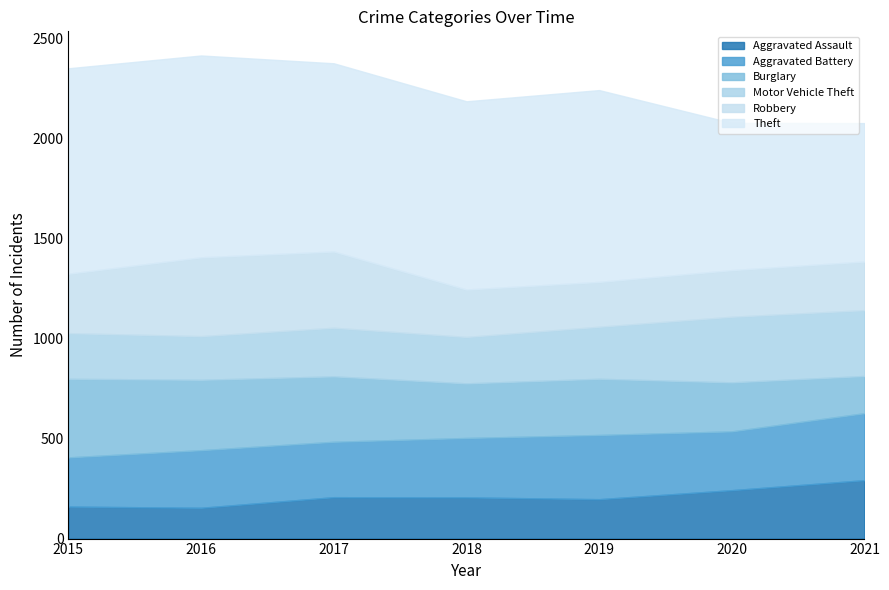

Is it true that Theft equals 1485 at 2018?

False